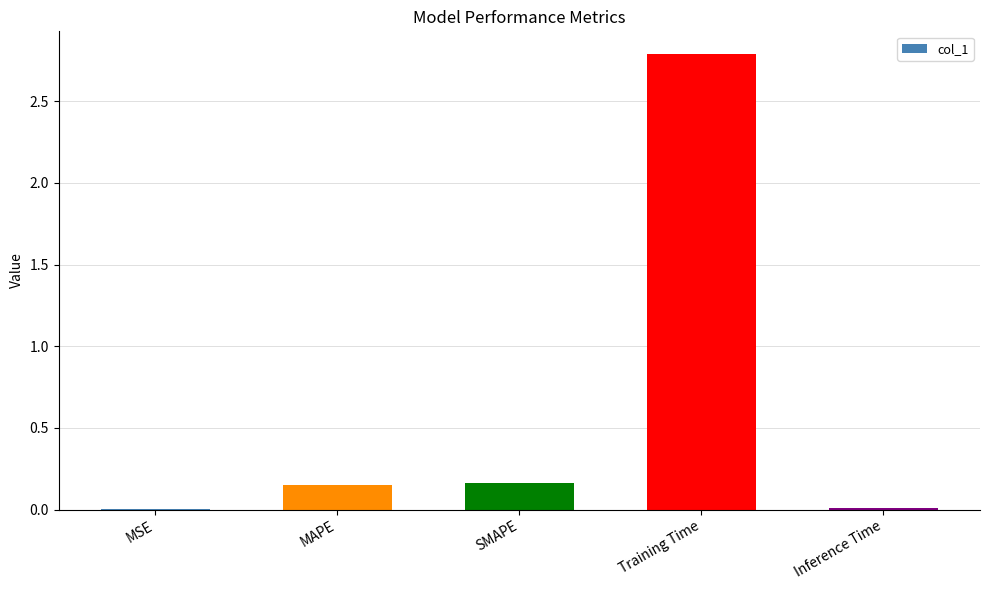

Between MSE and MAPE, which is larger?

MAPE